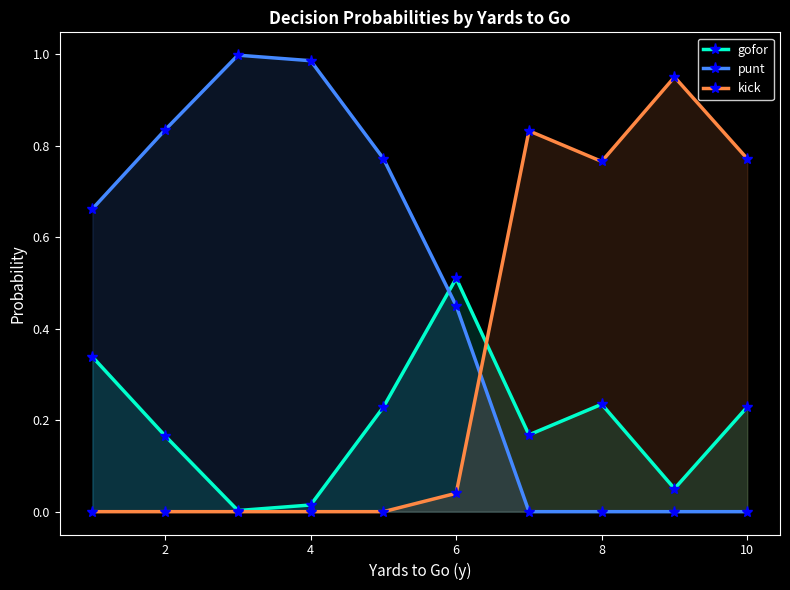

What are all the series names shown in the legend?

gofor, punt, kick